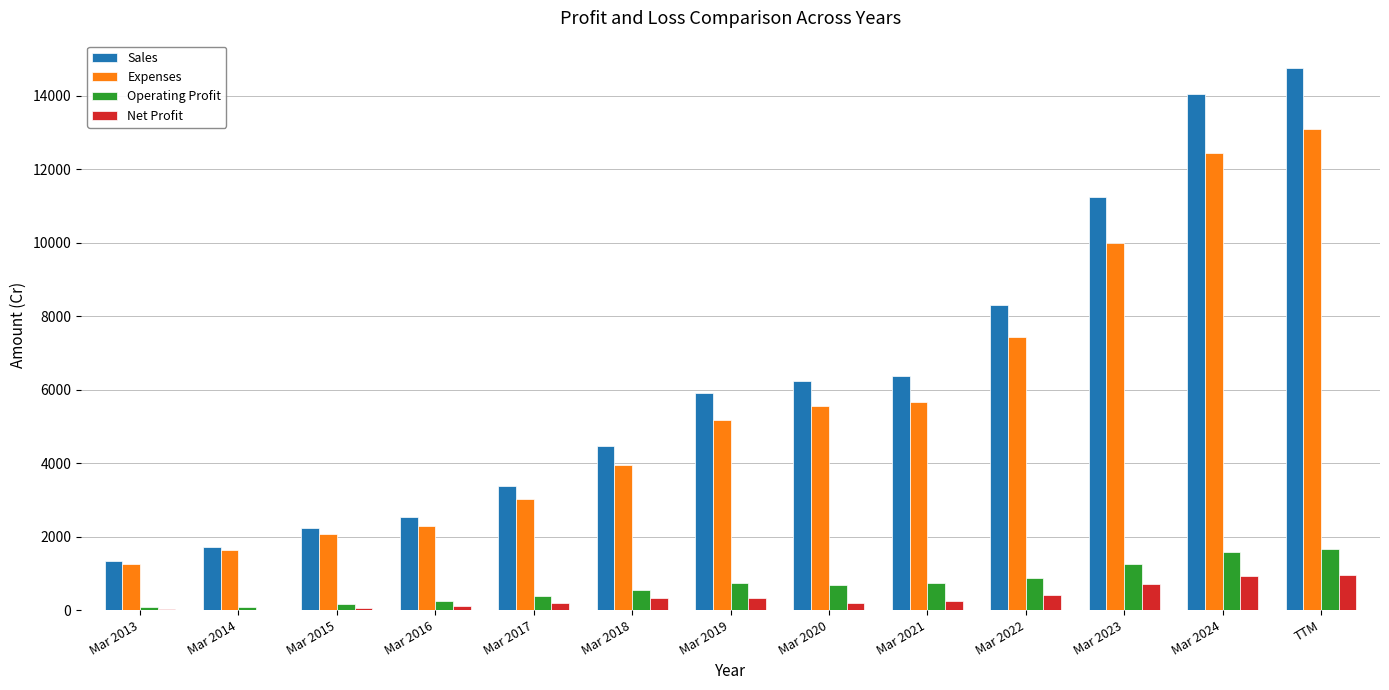

What is the difference between the Net Profit values at Mar 2017 and Mar 2014?

179